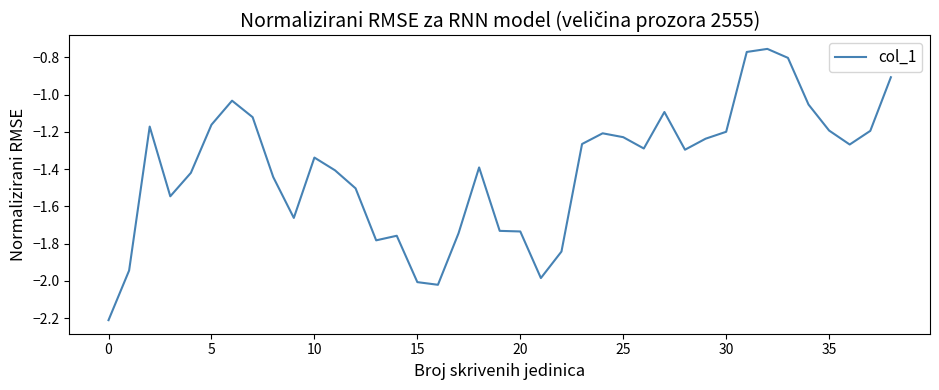

Does the chart display data point markers on the line(s)?

No